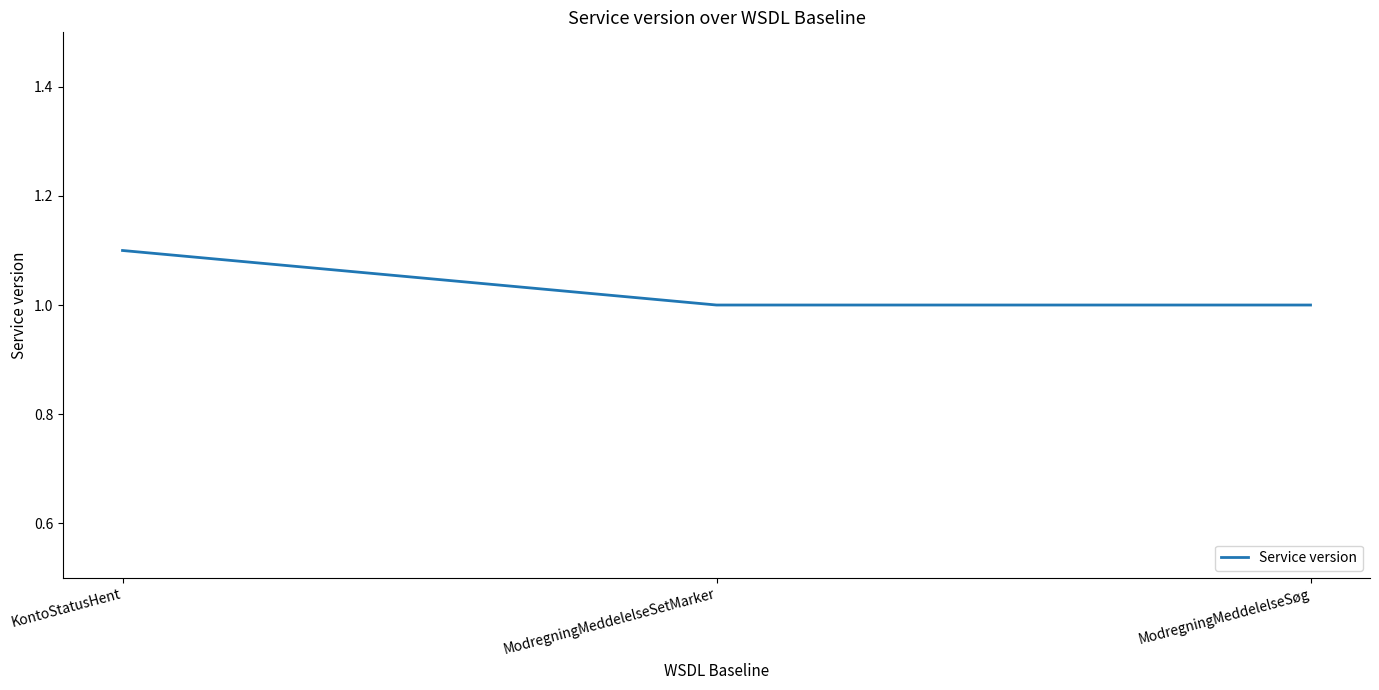

Reading left to right, transcribe all the data shown in this chart.

KontoStatusHent=1.1	ModregningMeddelelseSetMarker=1.0	ModregningMeddelelseSøg=1.0